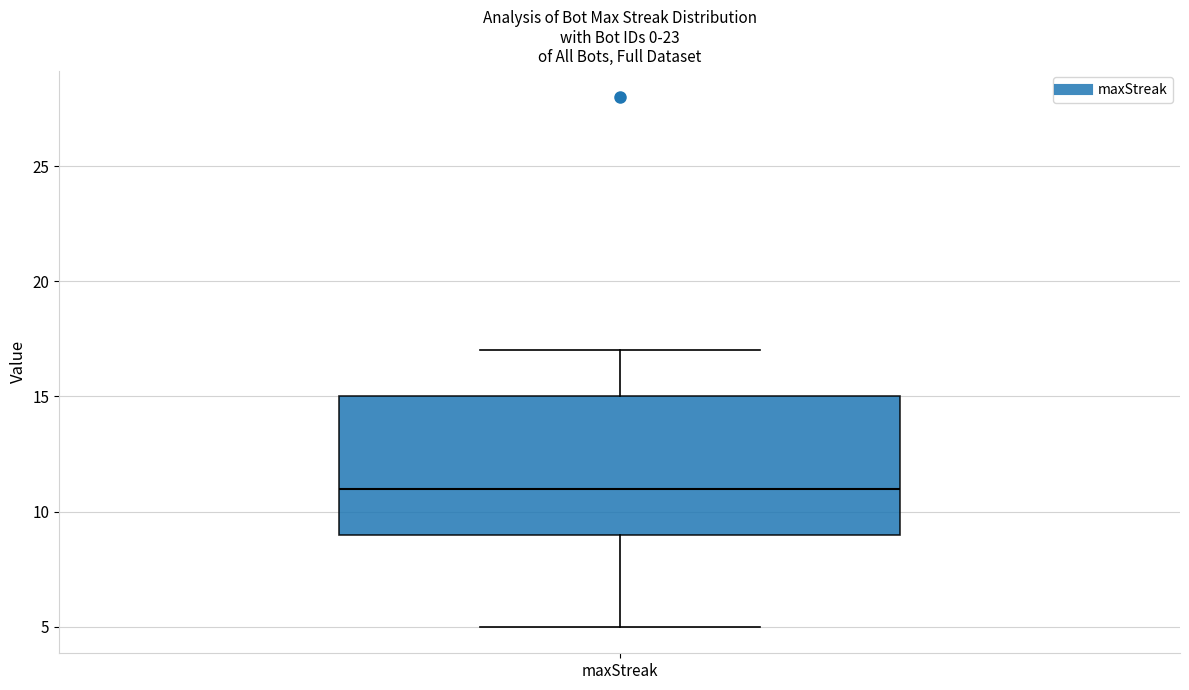

Transcribe this box plot: give where the median line is, the range the box spans, and where the two whiskers end, as read against the y-axis. The values are not printed on the chart, so give them approximately, as read against the axis.

median 11, box 9 to 15, whiskers 5 to 17